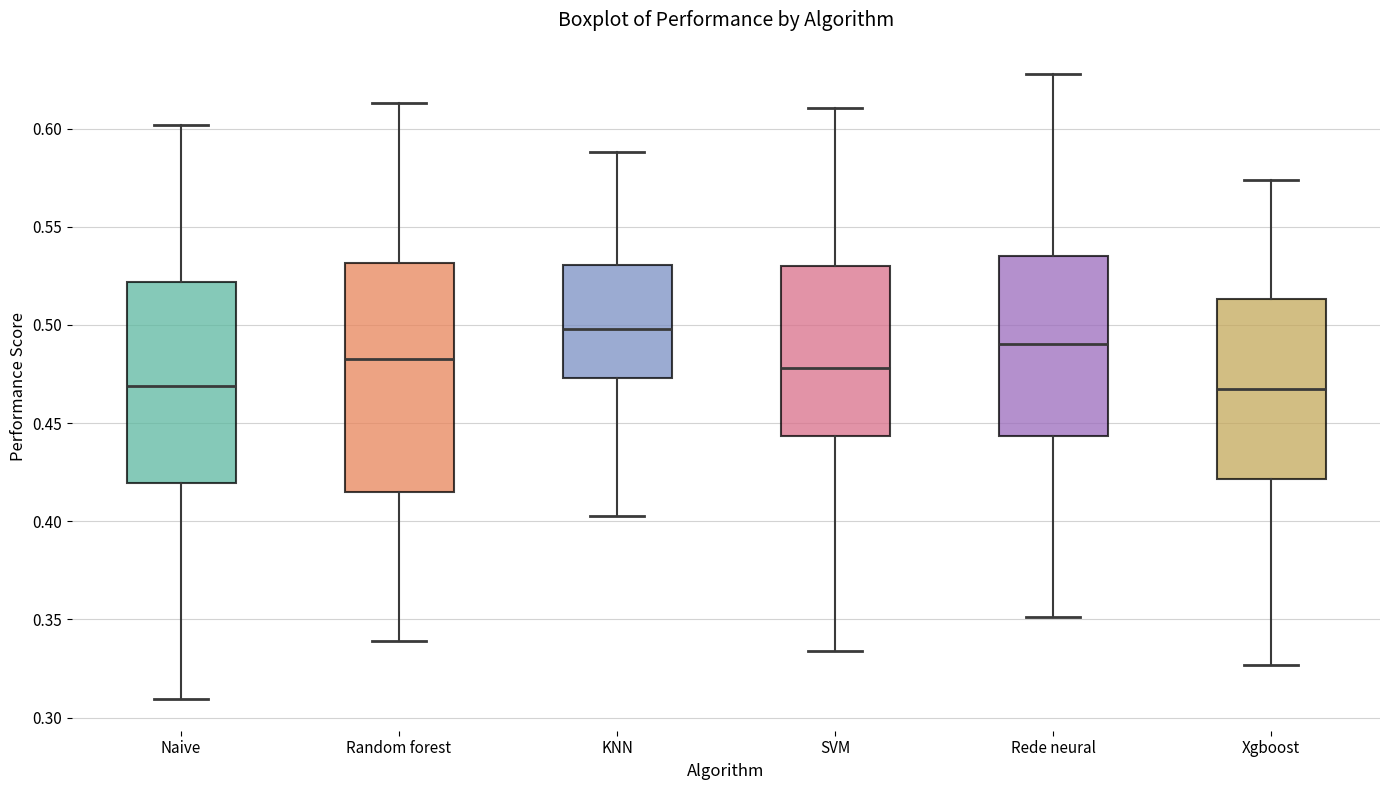

Reading left to right, transcribe this box plot: for each box, give where its median line is, the range the box spans, and where its two whiskers end, as read against the y-axis. The values are not printed on the chart, so give them approximately, as read against the axis.

Naive: median 0.470, box 0.420 to 0.520, whiskers 0.310 to 0.600
Random forest: median 0.485, box 0.415 to 0.530, whiskers 0.340 to 0.615
KNN: median 0.500, box 0.475 to 0.530, whiskers 0.400 to 0.590
SVM: median 0.480, box 0.445 to 0.530, whiskers 0.335 to 0.610
Rede neural: median 0.490, box 0.445 to 0.535, whiskers 0.350 to 0.630
Xgboost: median 0.465, box 0.420 to 0.515, whiskers 0.325 to 0.575